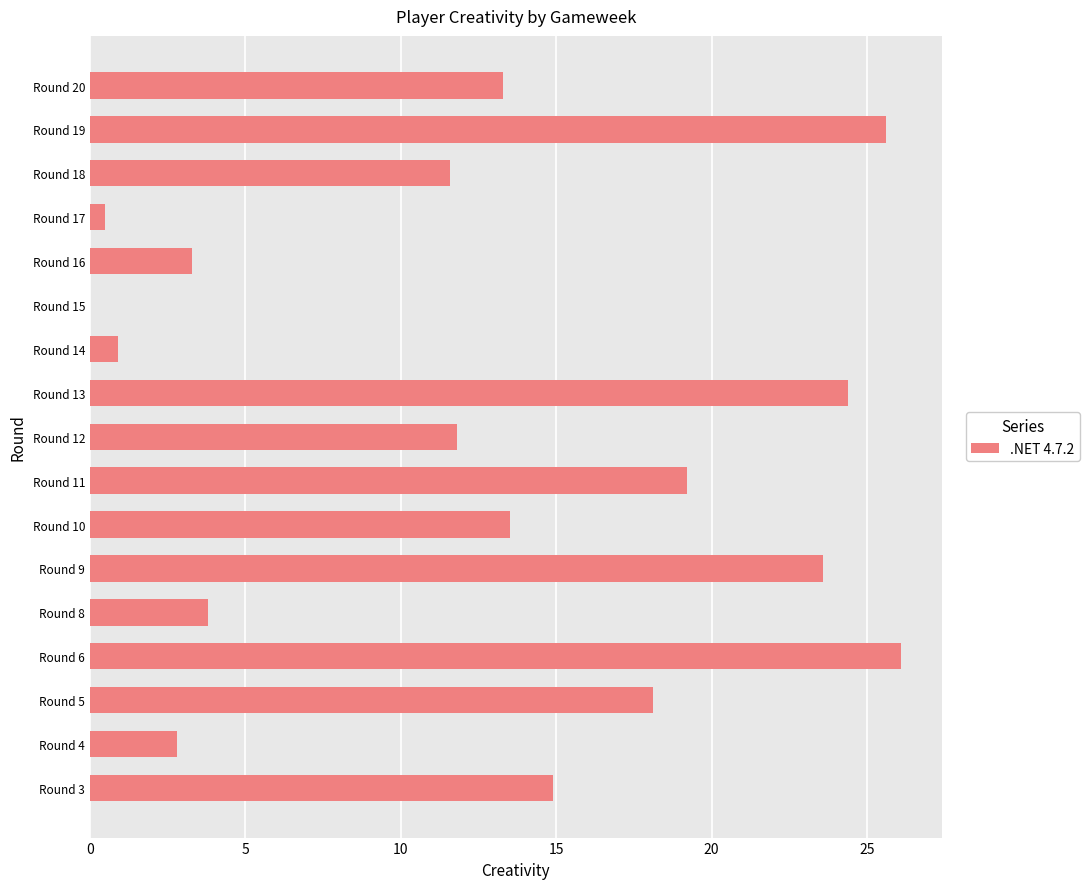

What is the change in value from Round 9 to Round 18?

-12.0